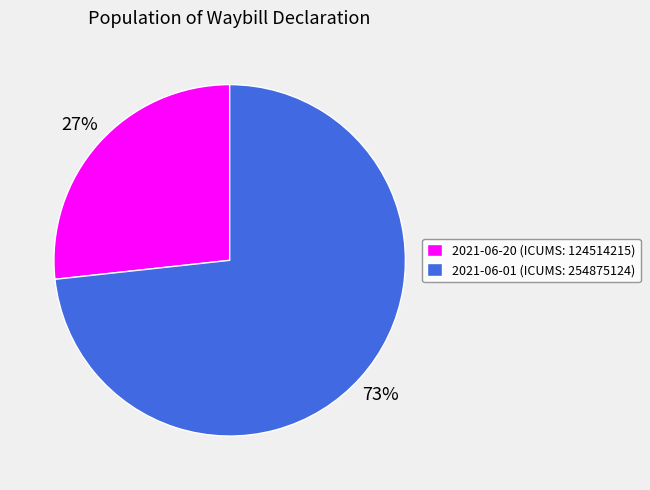

Is it true that 2021-06-20 (ICUMS: 124514215) is 27% of the pie?

True